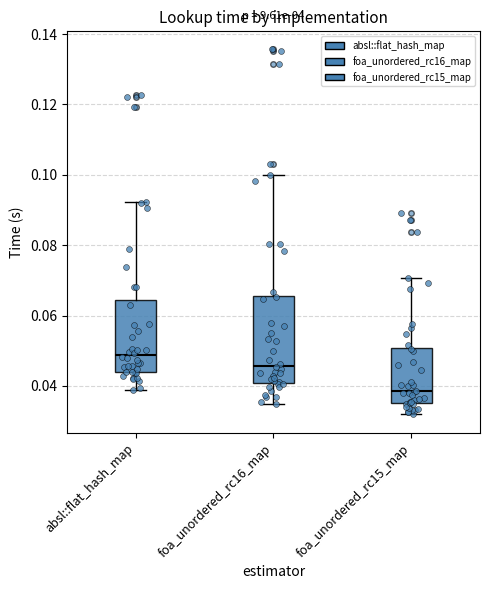

Which box is the tallest, from its lower edge to its upper edge?

foa_unordered_rc16_map